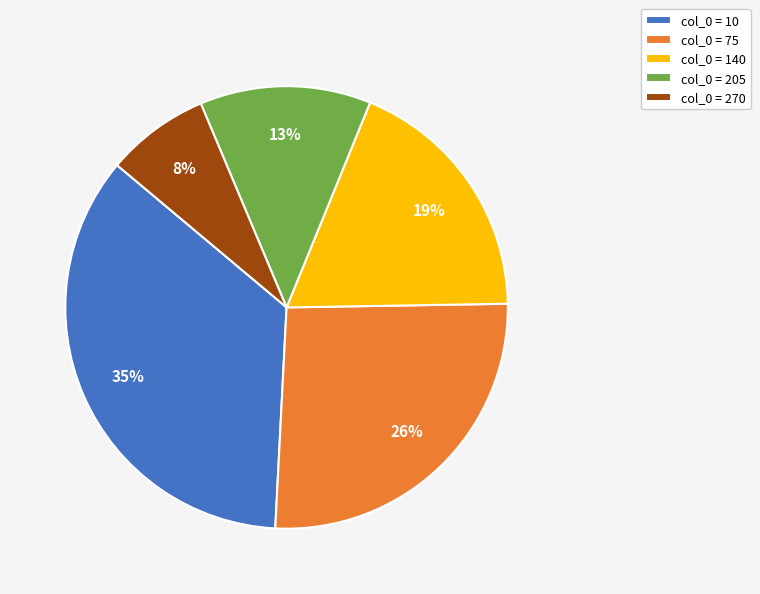

How many segments does this pie chart have?

5